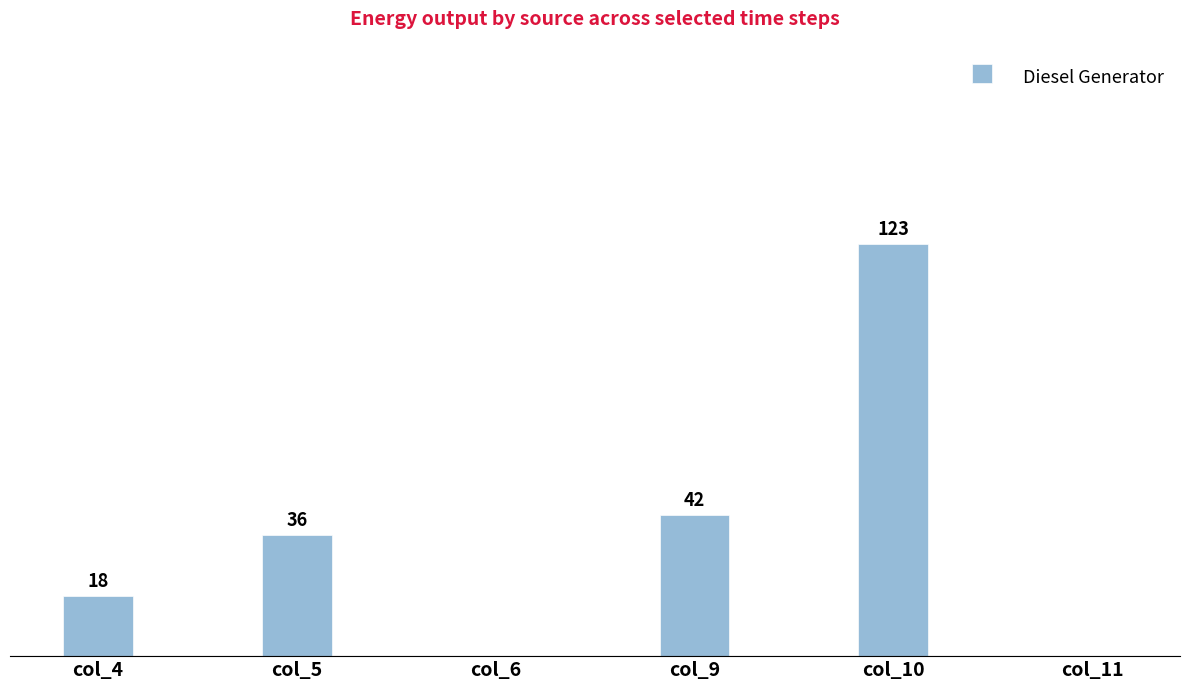

Which has a higher value, col_10 or col_6?

col_10